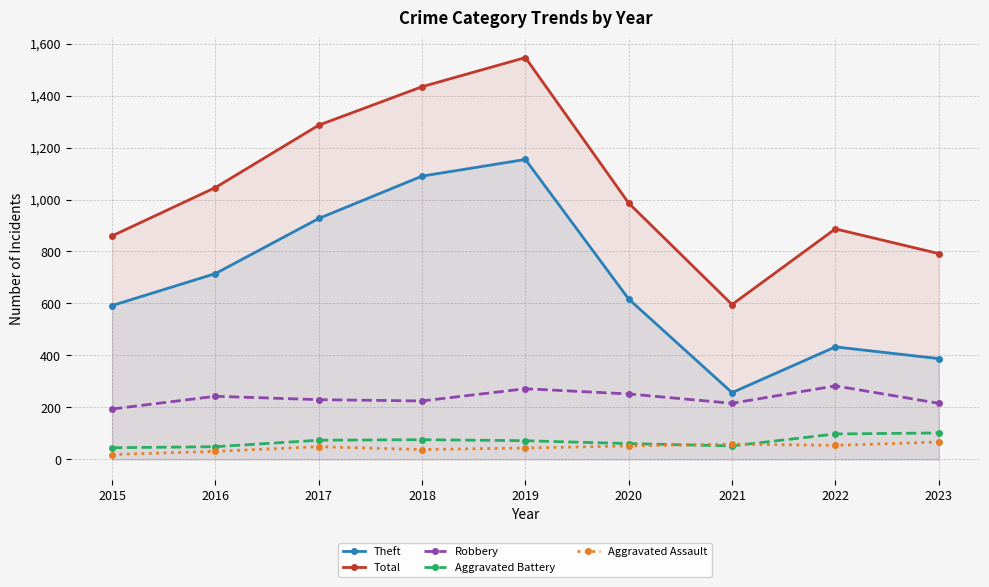

What are all the series names shown in the legend?

Theft, Total, Robbery, Aggravated Battery, Aggravated Assault